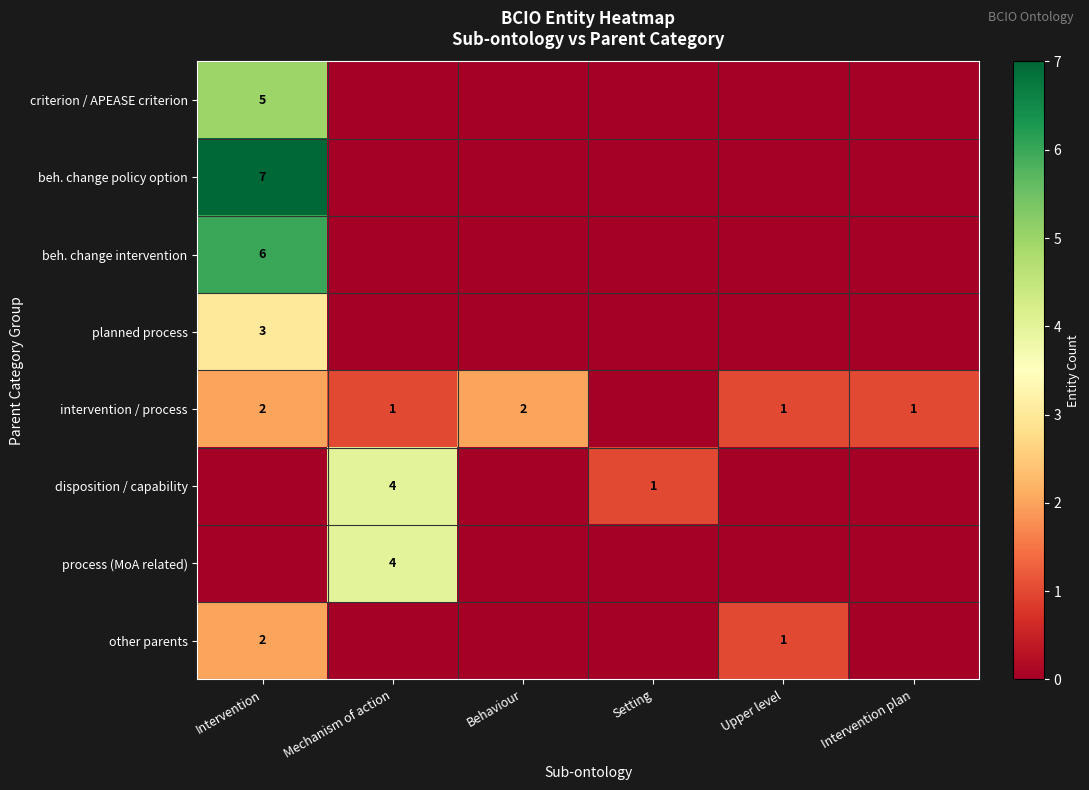

True or false: intervention / process has a value of 1 at Intervention plan.

True